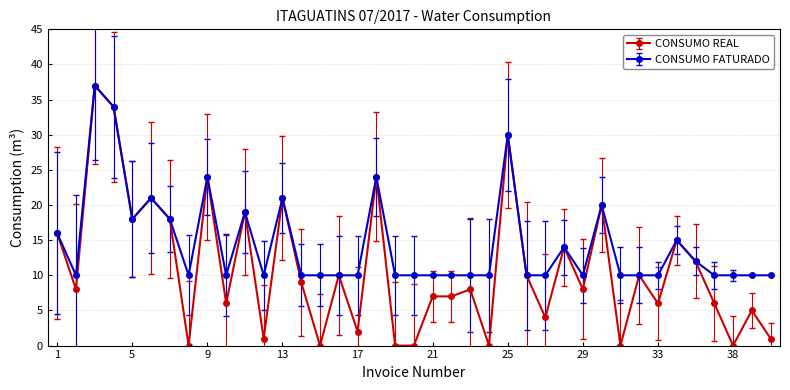

How many data points does each series have?

39